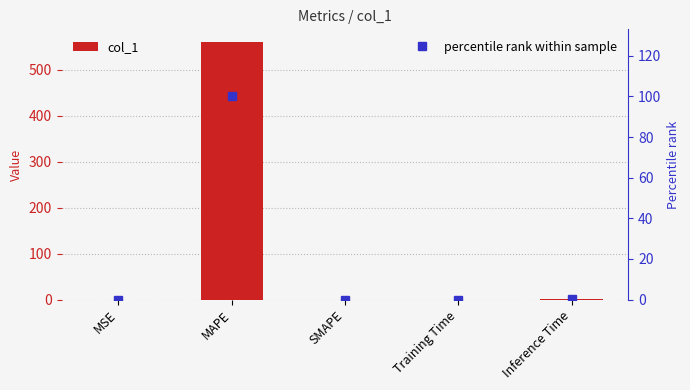

The col_1 series shows 0.1 at Training Time. True or false?

False